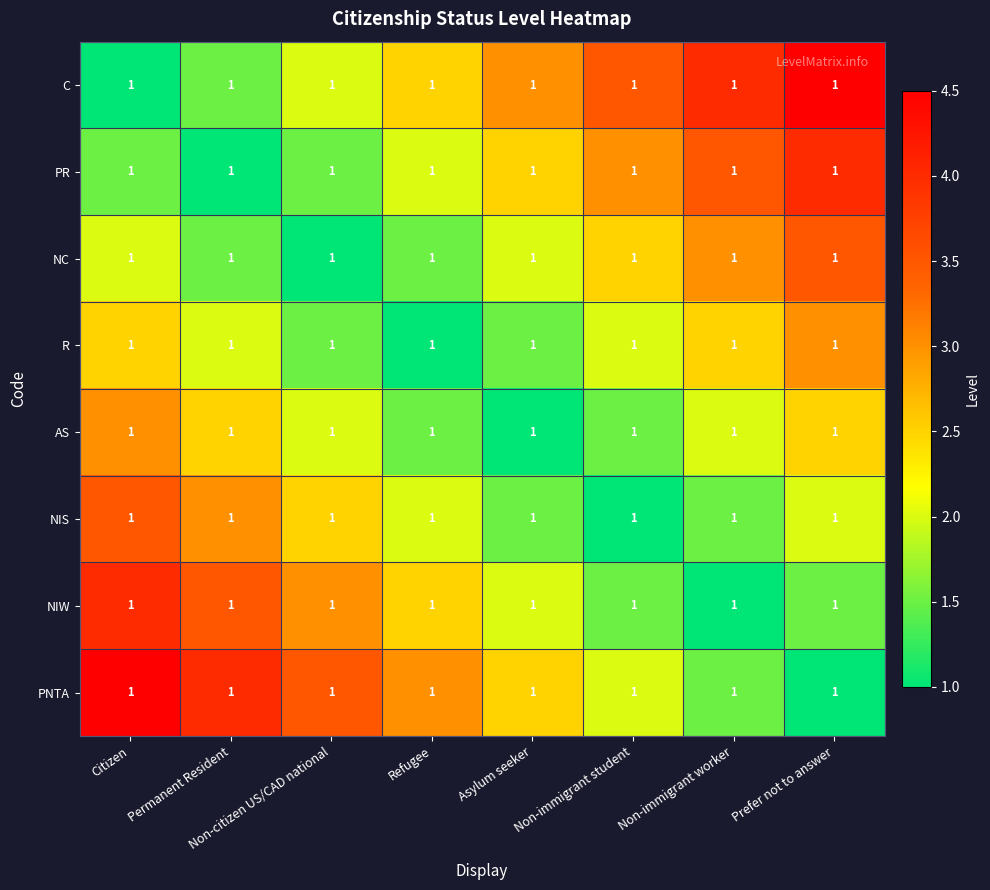

The PNTA series shows 0.5 at Non-immigrant worker. True or false?

False